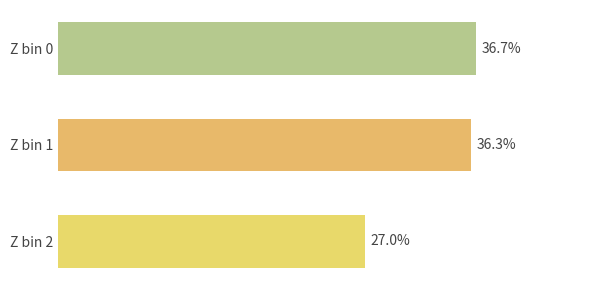

Which category has the highest value across all series?

Z bin 0